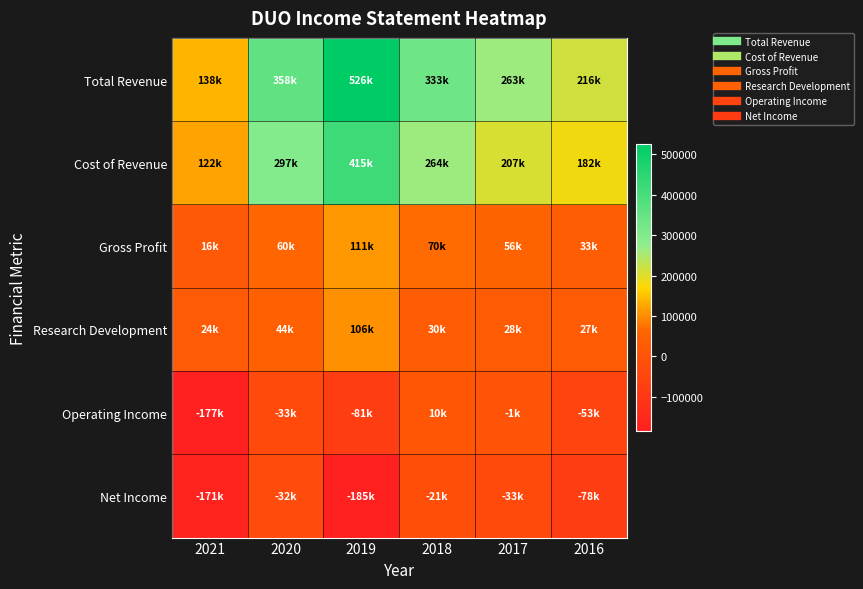

Which series has the largest total across all categories?

Total Revenue